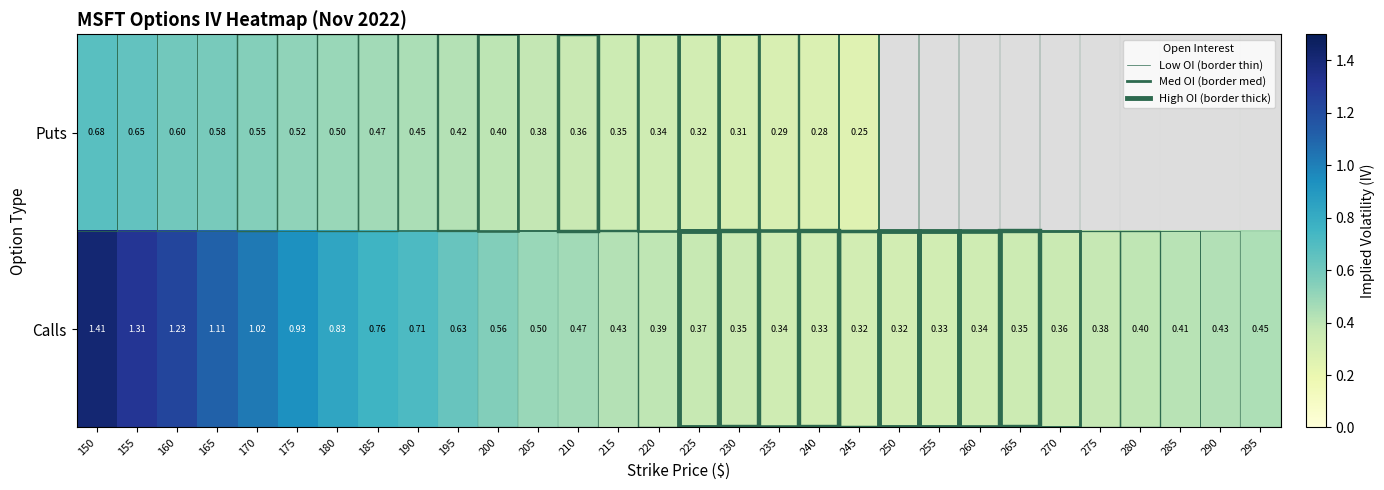

Between 170 and 210, which series saw the biggest shift?

Calls